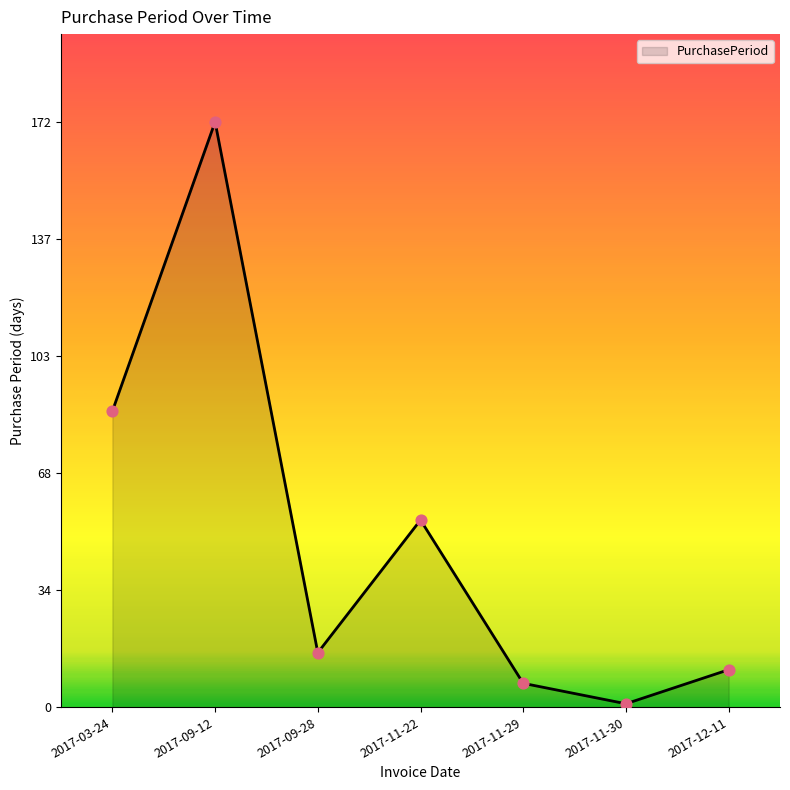

What is the change in value from 2017-09-12 to 2017-11-29?

-165